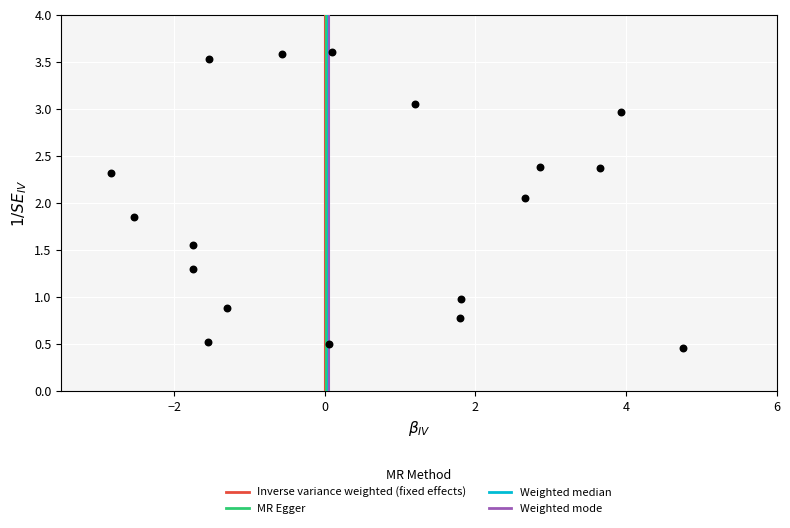

What is the range of X values (max minus min)?

7.6